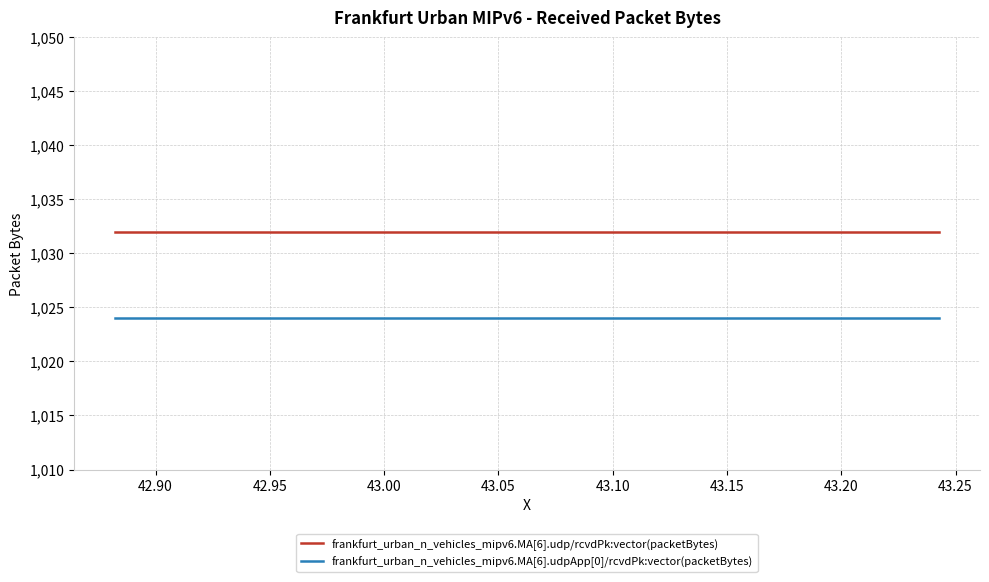

True or false: frankfurt_urban_n_vehicles_mipv6.MA[6].udpApp[0]/rcvdPk:vector(packetBytes) and frankfurt_urban_n_vehicles_mipv6.MA[6].udp/rcvdPk:vector(packetBytes) cross at least once.

False